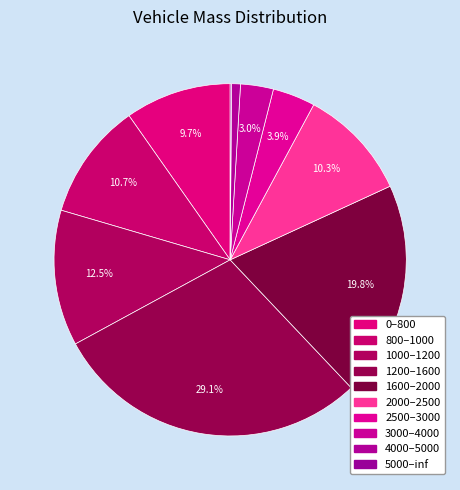

Is there a majority slice in this chart?

No